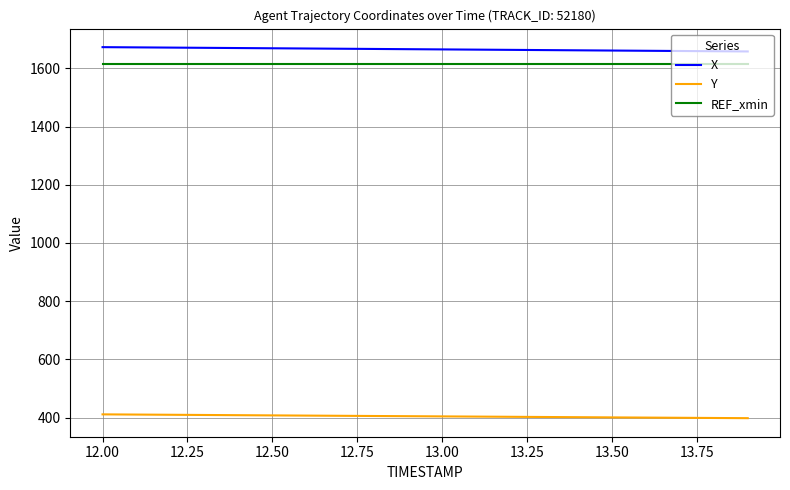

True or false: X and REF_xmin cross at least once.

False